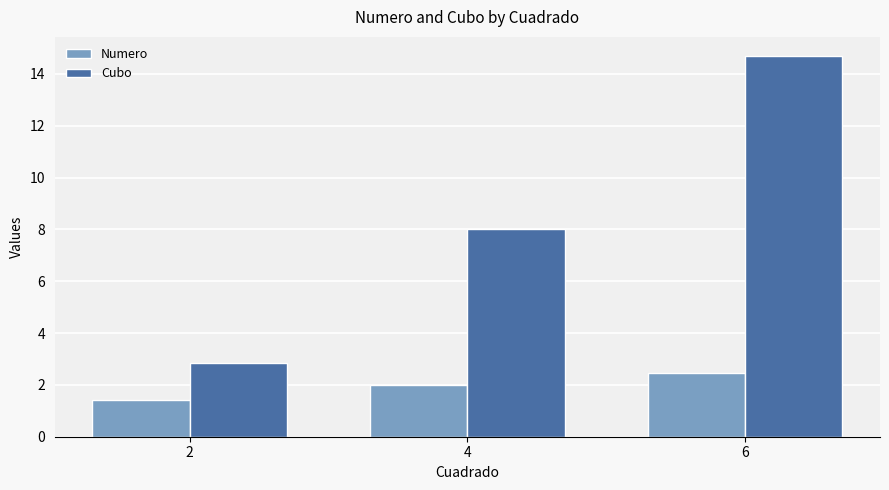

True or false: Numero has a value of 1.4 at 2.

True